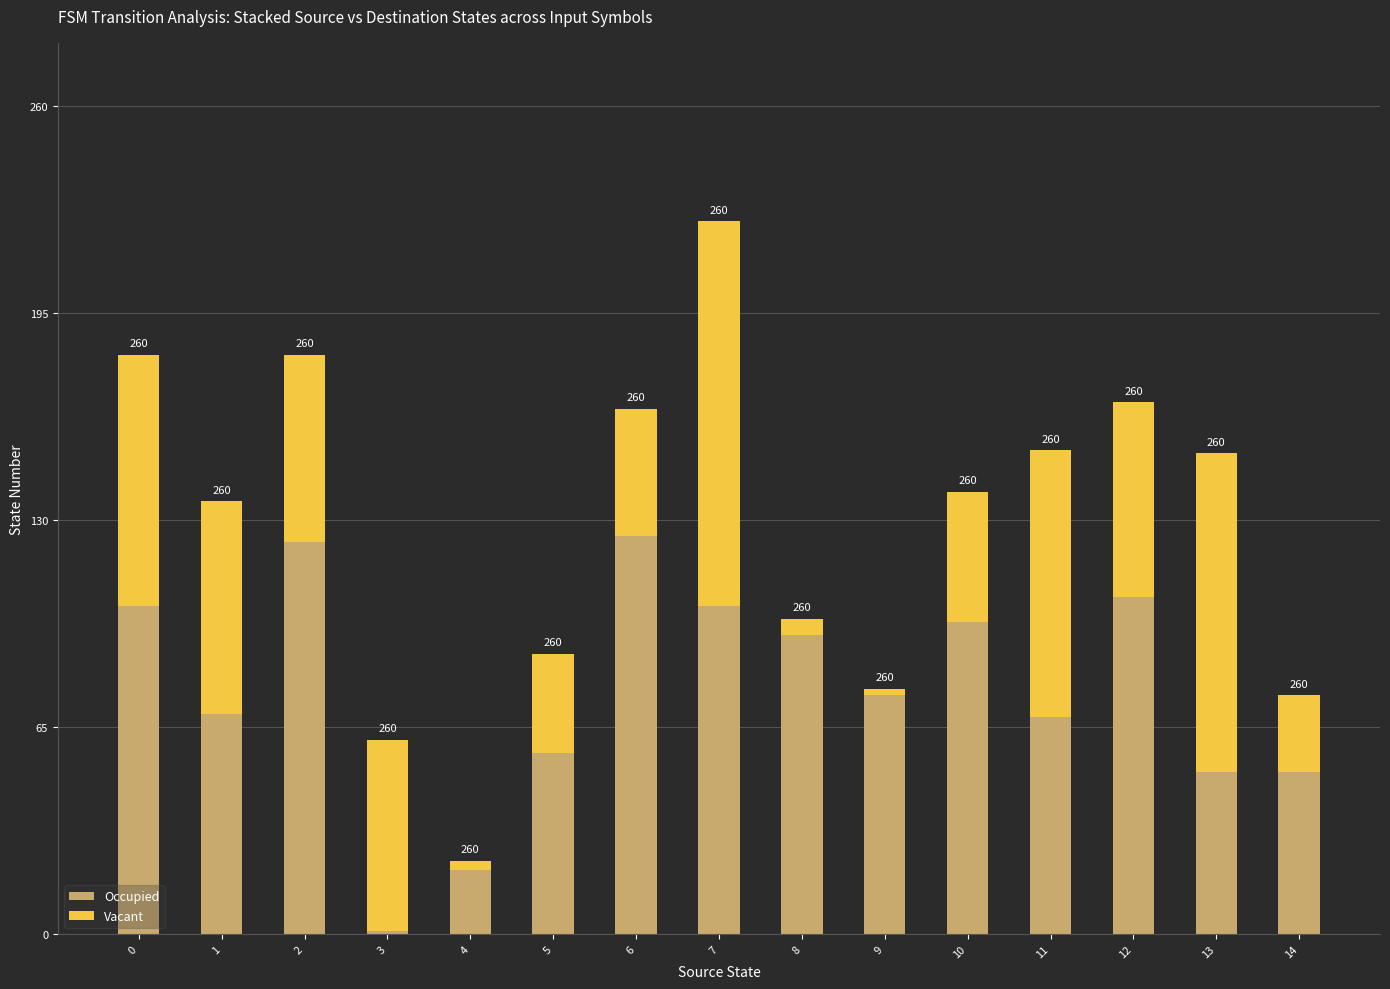

Does the chart contain any negative values?

No